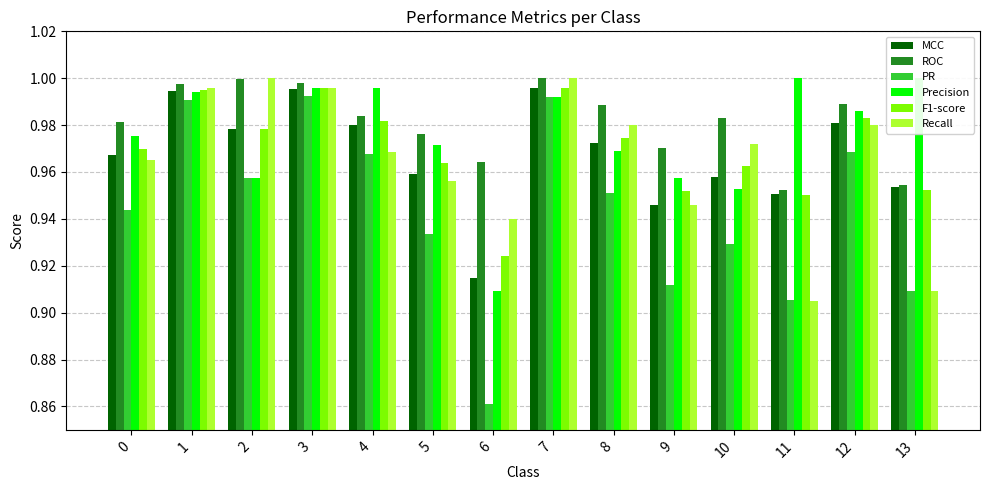

Where is ROC nearest to the value 0?

11